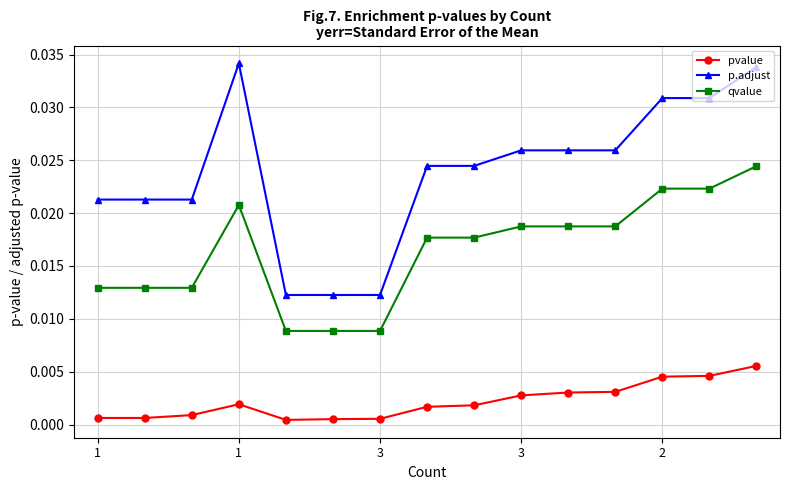

Does the chart display data point markers on the line(s)?

Yes